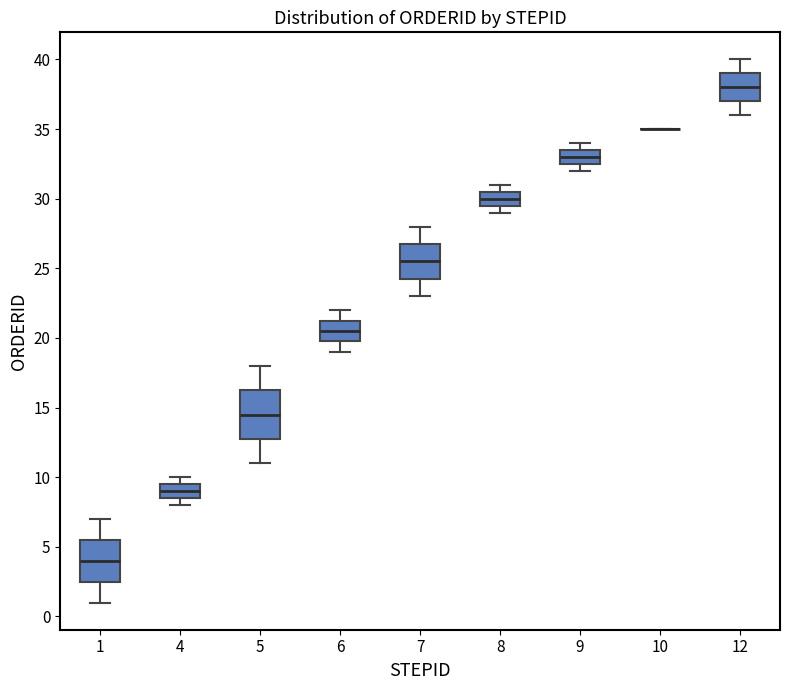

Reading left to right, transcribe this box plot: for each box, give where its median line is, the range the box spans, and where its two whiskers end, as read against the y-axis. The values are not printed on the chart, so give them approximately, as read against the axis.

1: median 4.0, box 2.5 to 5.5, whiskers 1.0 to 7.0
4: median 9.0, box 8.5 to 9.5, whiskers 8.0 to 10.0
5: median 14.5, box 13.0 to 16.5, whiskers 11.0 to 18.0
6: median 20.5, box 20.0 to 21.5, whiskers 19.0 to 22.0
7: median 25.5, box 24.5 to 27.0, whiskers 23.0 to 28.0
8: median 30.0, box 29.5 to 30.5, whiskers 29.0 to 31.0
9: median 33.0, box 32.5 to 33.5, whiskers 32.0 to 34.0
10: box collapsed to a line at 35.0, whiskers 35.0 to 35.0
12: median 38.0, box 37.0 to 39.0, whiskers 36.0 to 40.0